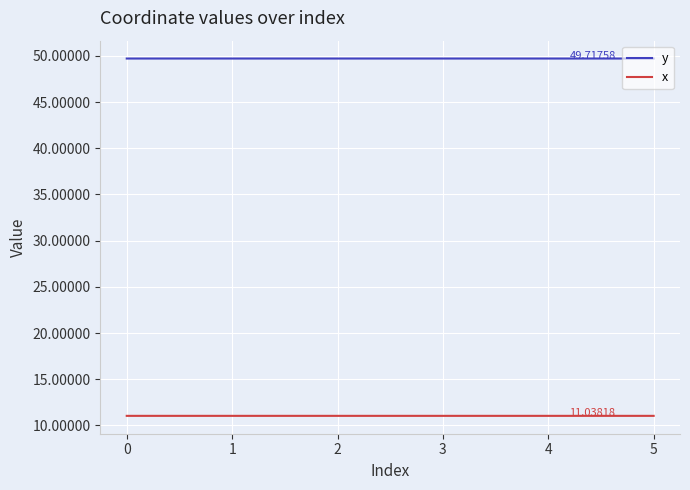

What is the average value of the x series?

11.0